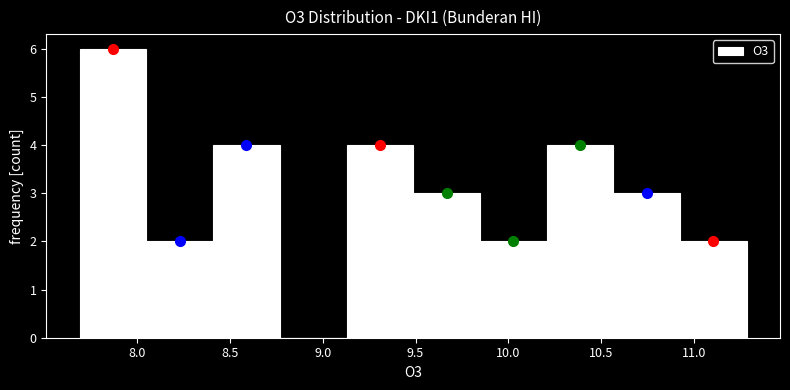

Over which range of the x-axis is the bar tallest?

7.70 to 8.05